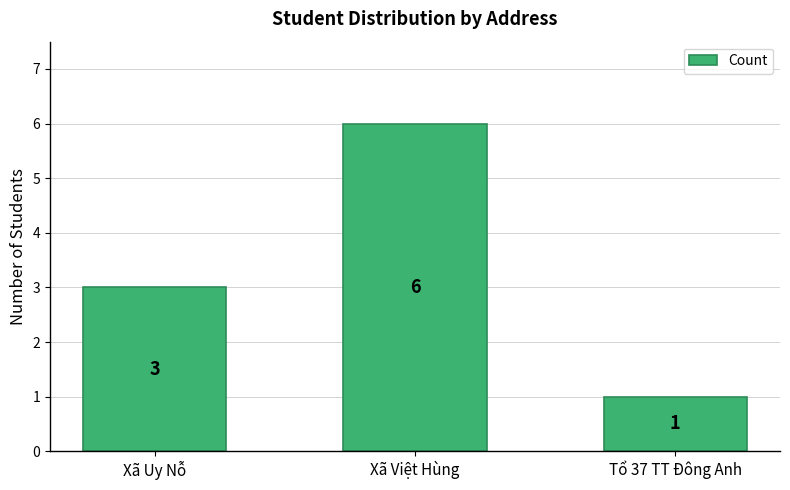

What is the label of the 2nd bar from the left?

Xã Việt Hùng